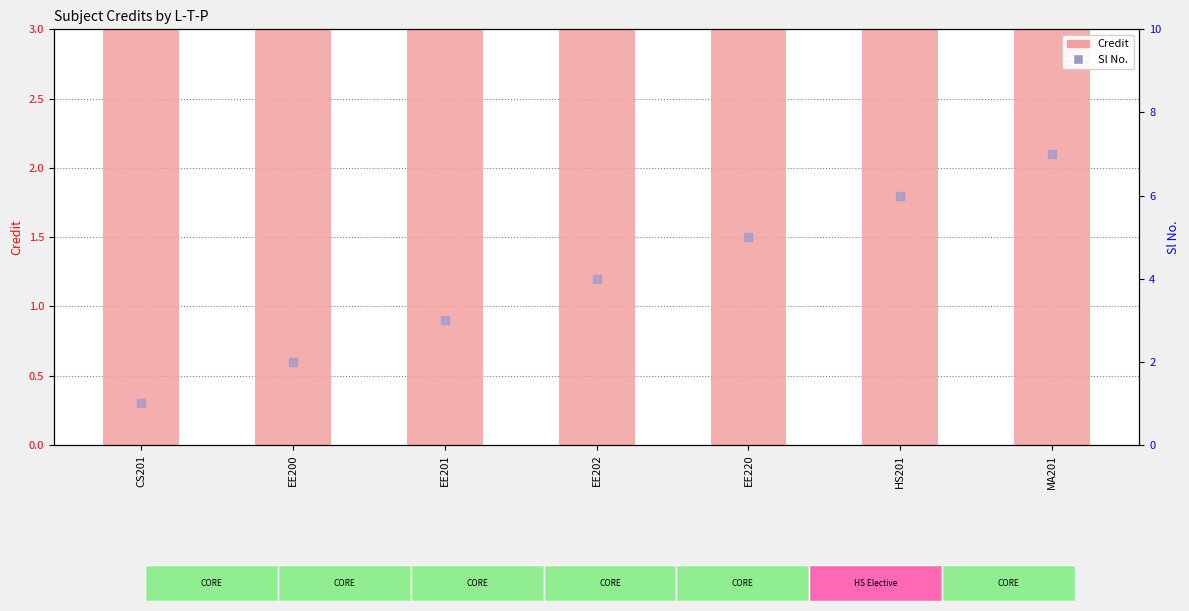

Which series contains the highest Y value?

Credit